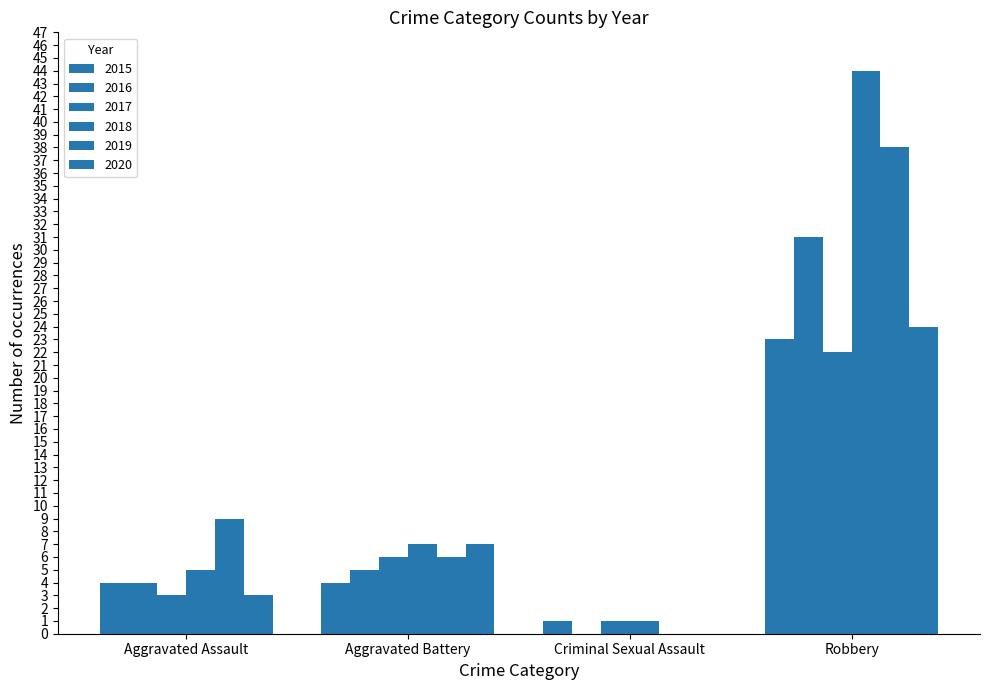

Count the number of categories in the chart.

4